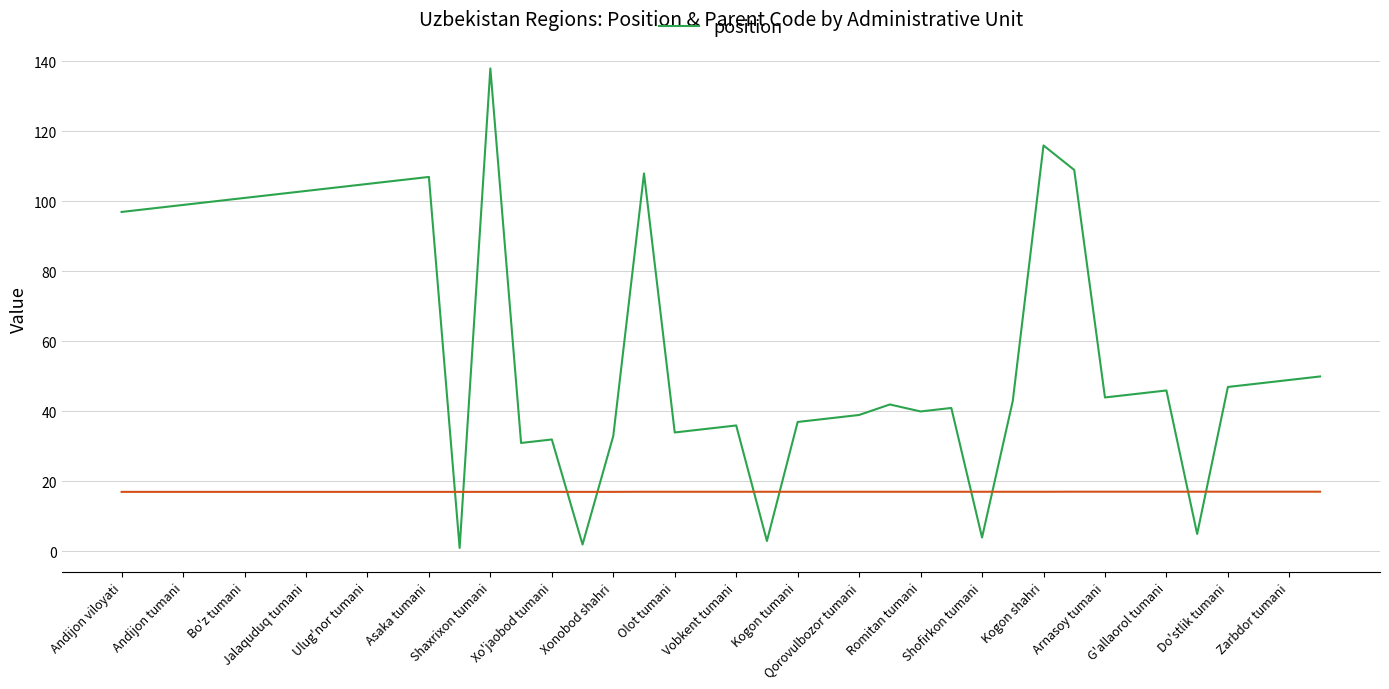

True or false: position has a value of 97 at Andijon viloyati.

True